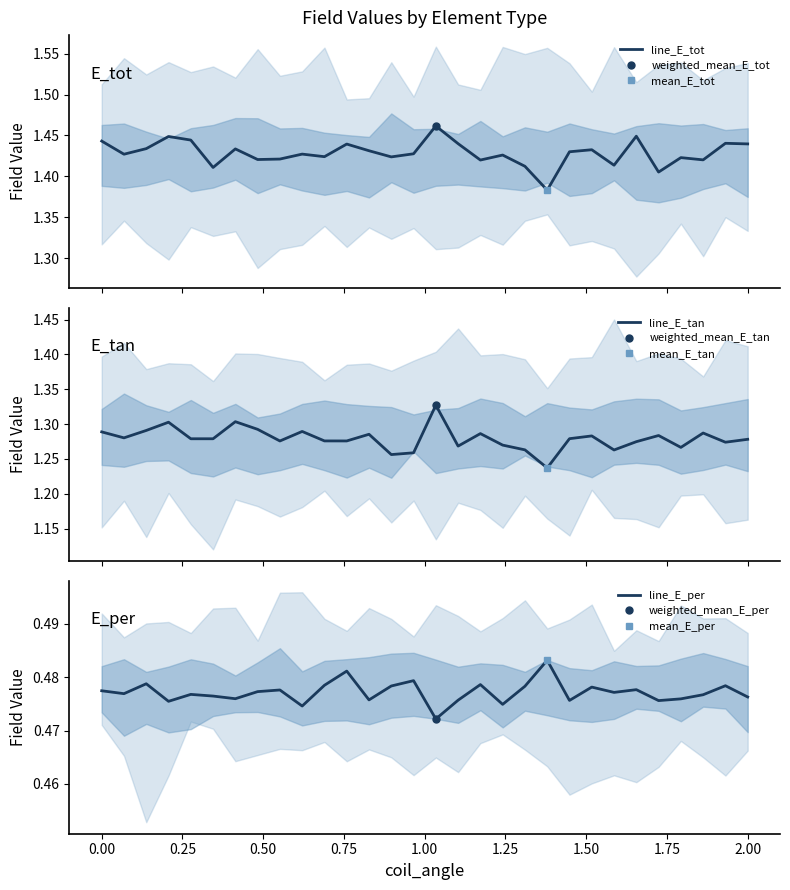

Reading left to right, extract all data points from this chart.

line_E_tot: 1.4	1.4	1.4	1.4	1.4	1.4	1.4	1.4	1.4	1.4	1.4	1.4	1.4	1.4	1.4	1.5	1.4	1.4	1.4	1.4	1.4	1.4	1.4	1.4	1.4	1.4	1.4	1.4	1.4	1.4
line_E_tan: 1.3	1.3	1.3	1.3	1.3	1.3	1.3	1.3	1.3	1.3	1.3	1.3	1.3	1.3	1.3	1.3	1.3	1.3	1.3	1.3	1.2	1.3	1.3	1.3	1.3	1.3	1.3	1.3	1.3	1.3
line_E_per: 0.5	0.5	0.5	0.5	0.5	0.5	0.5	0.5	0.5	0.5	0.5	0.5	0.5	0.5	0.5	0.5	0.5	0.5	0.5	0.5	0.5	0.5	0.5	0.5	0.5	0.5	0.5	0.5	0.5	0.5